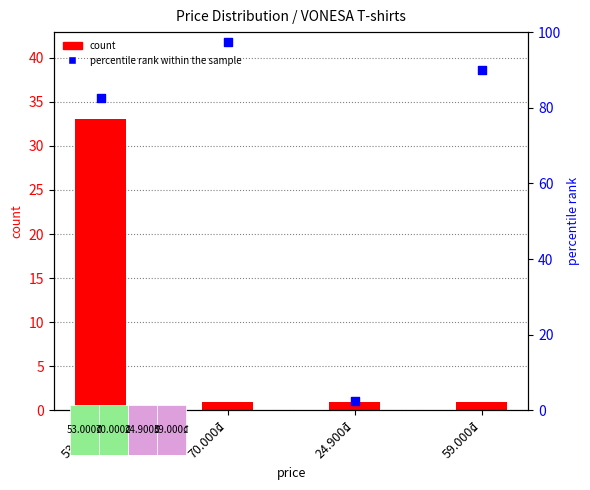

Which series has the widest spread of Y values?

percentile rank within the sample